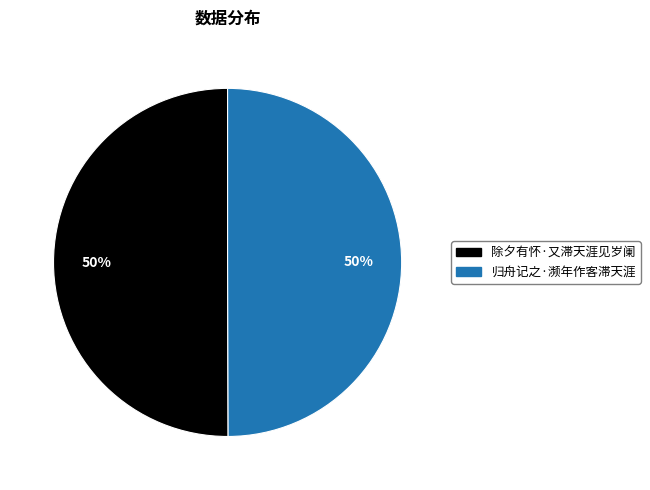

To the nearest percent, what percentage of the pie is 归舟记之·濒年作客滞天涯?

50%